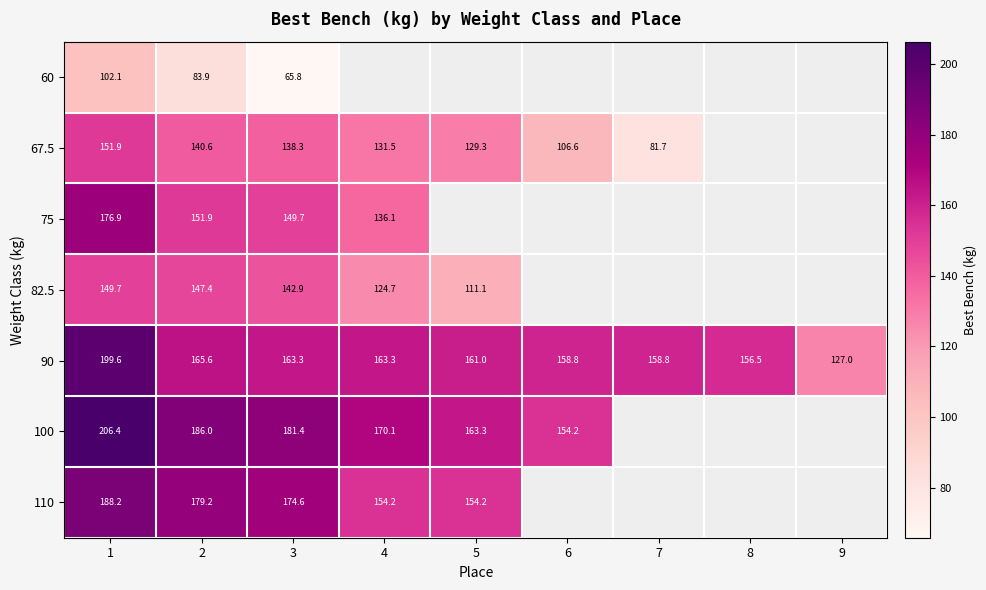

Is the value of 60 at 2 greater than the value of 110 at 3?

No